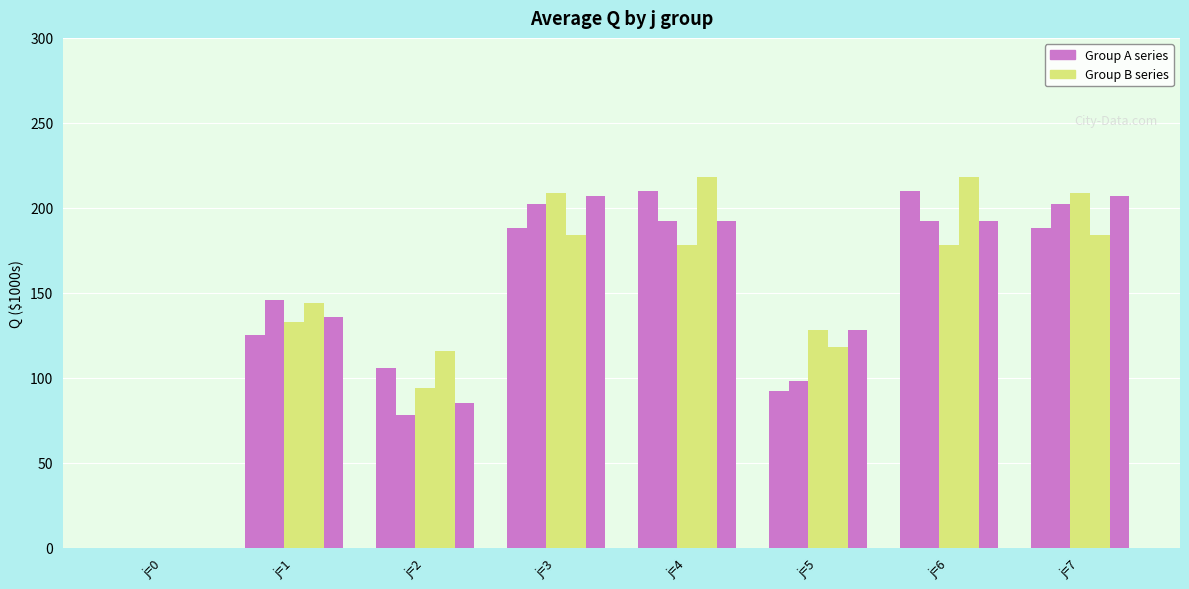

How many series are shown in this chart?

5